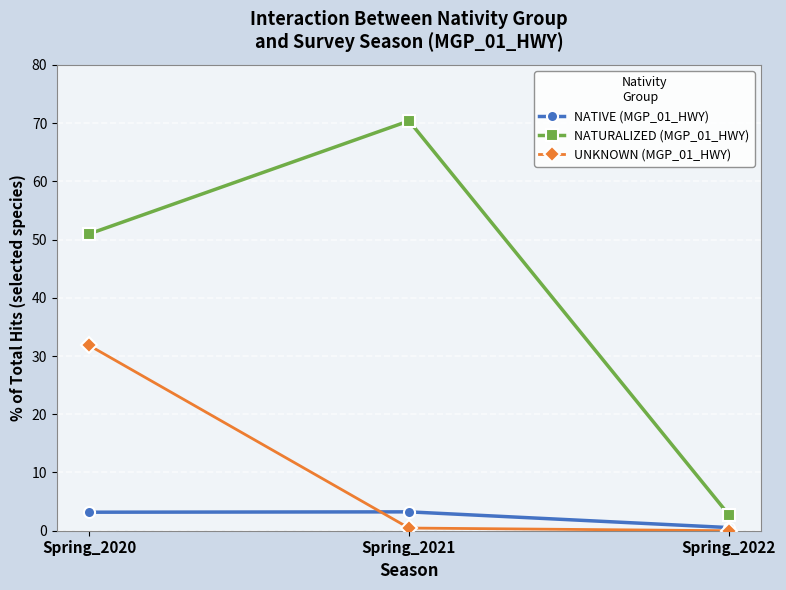

List the series in order of their peak value, lowest first.

NATIVE (MGP_01_HWY), UNKNOWN (MGP_01_HWY), NATURALIZED (MGP_01_HWY)